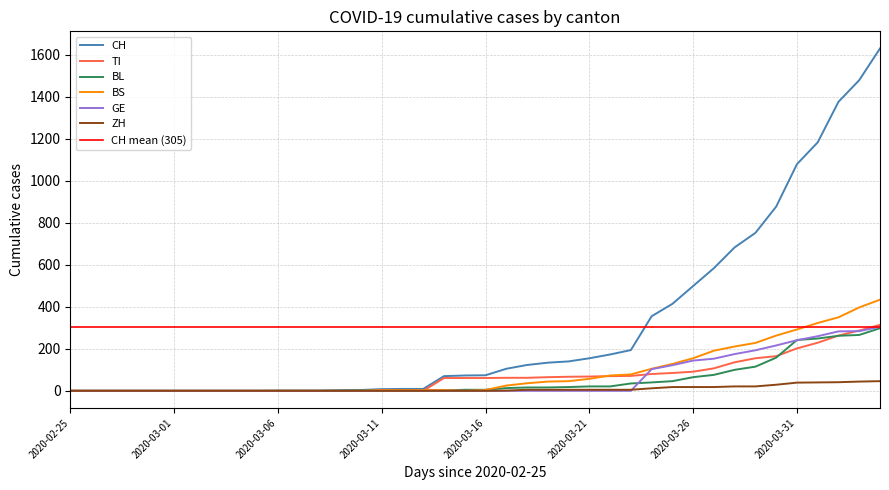

Which category has the lowest value across all series?

2020-02-25